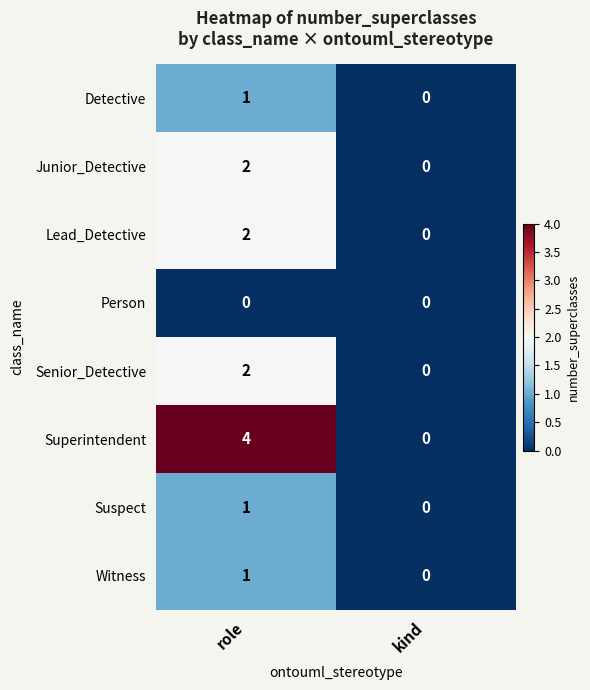

The Person series shows 0 at kind. True or false?

True